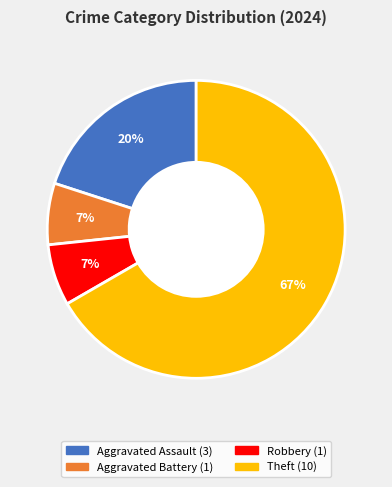

Which slice represents more than half of the pie?

Theft